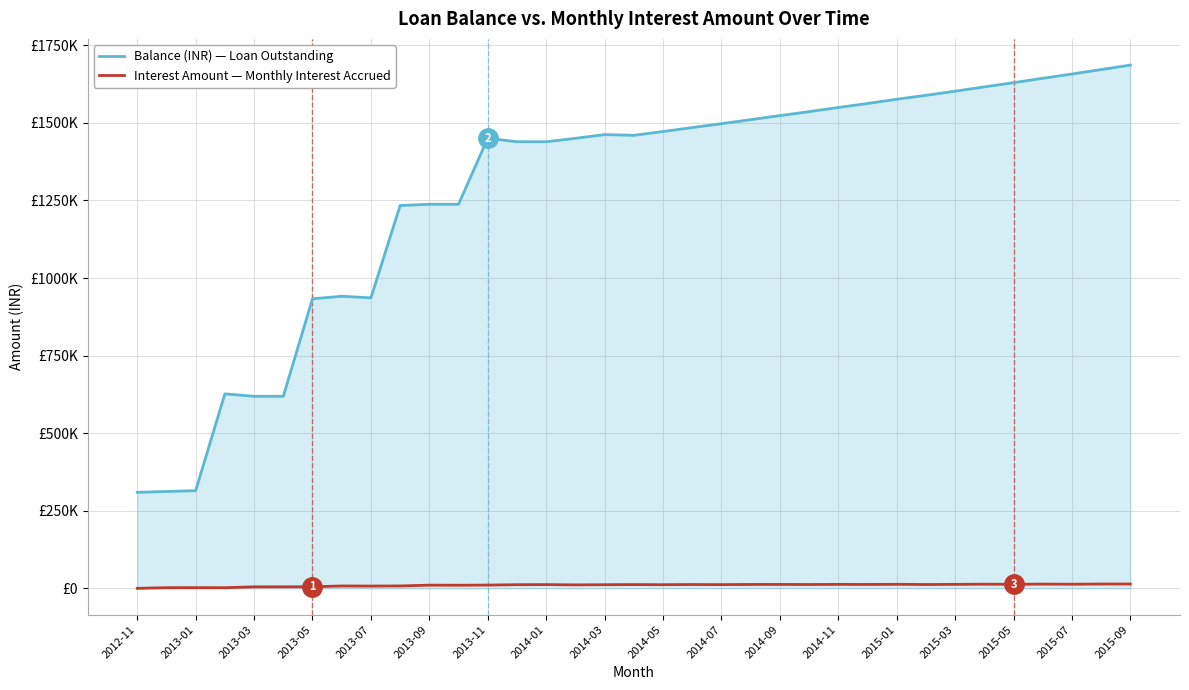

Count the number of categories in the chart.

35